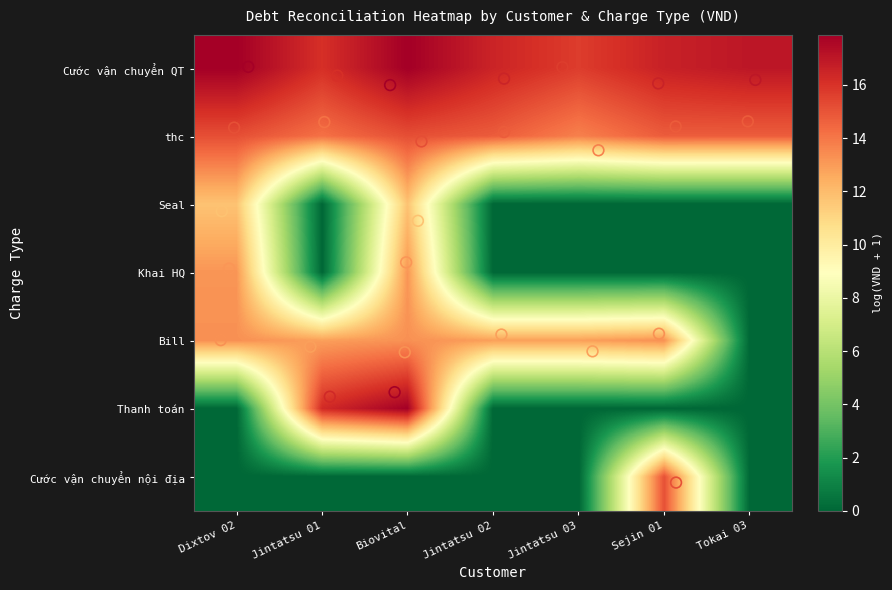

Which series has the largest total across all categories?

Cước vận chuyển QT